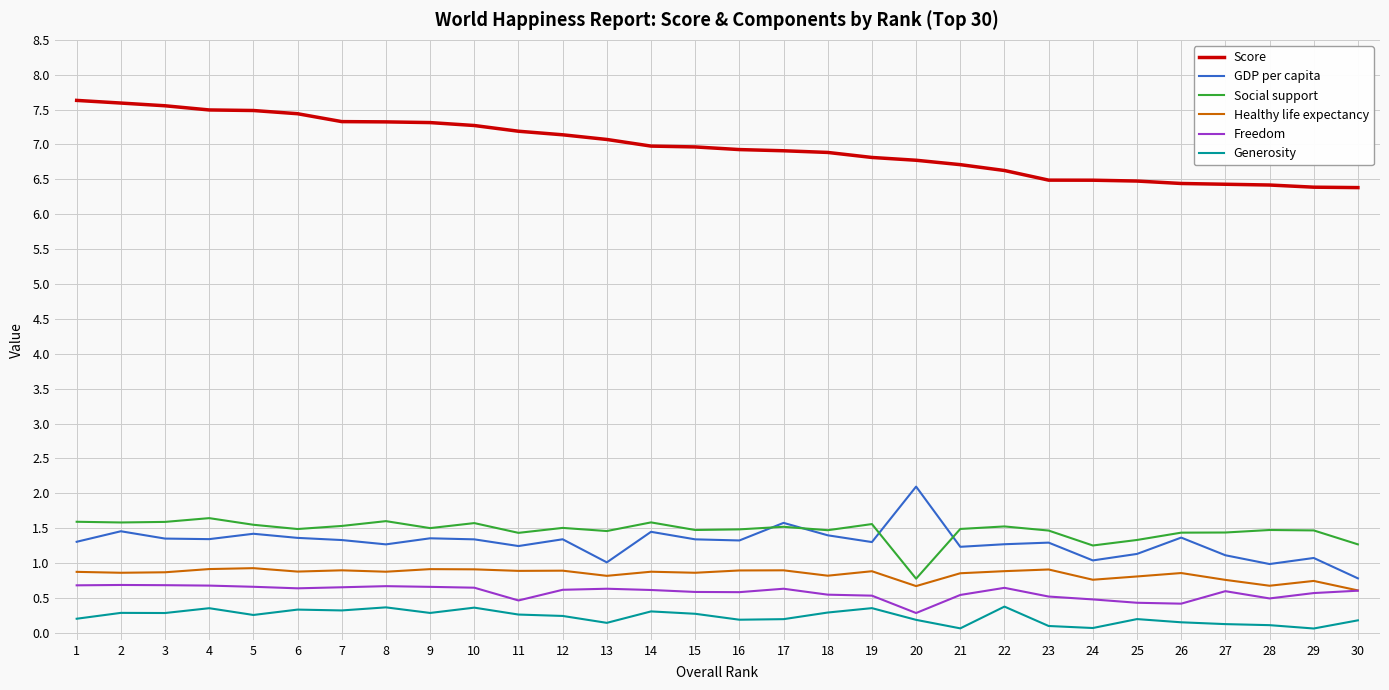

At how many categories does at least one series exceed 3?

30